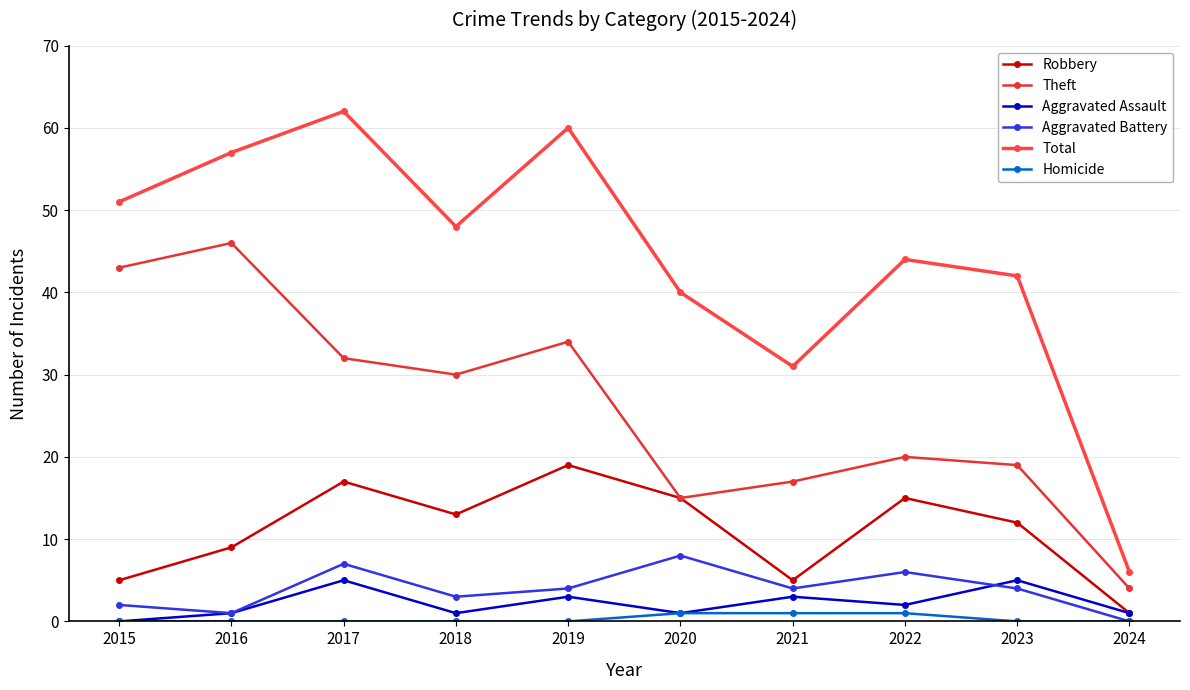

At which label does Theft first exceed 30?

2015